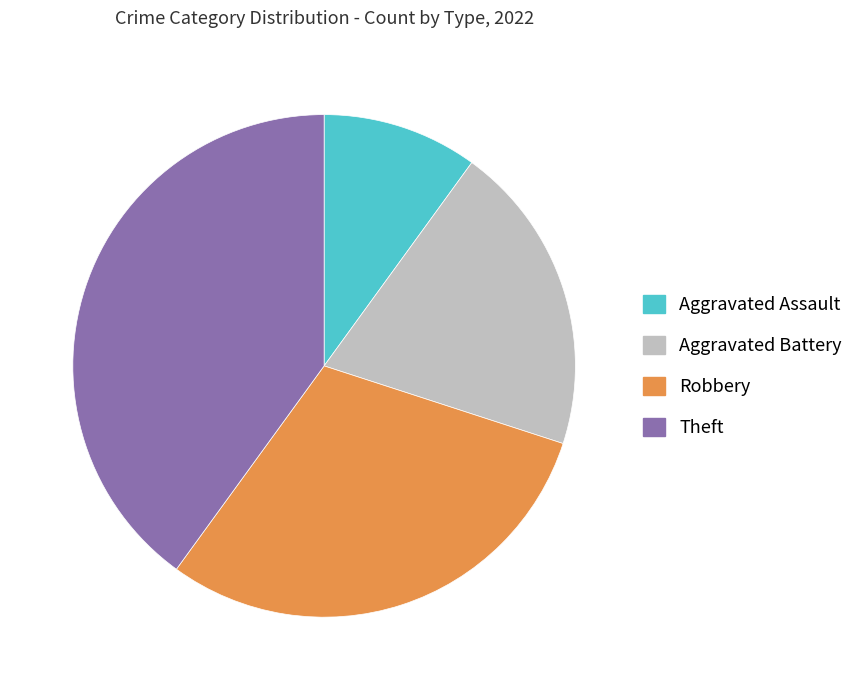

Does any single category account for the majority?

No